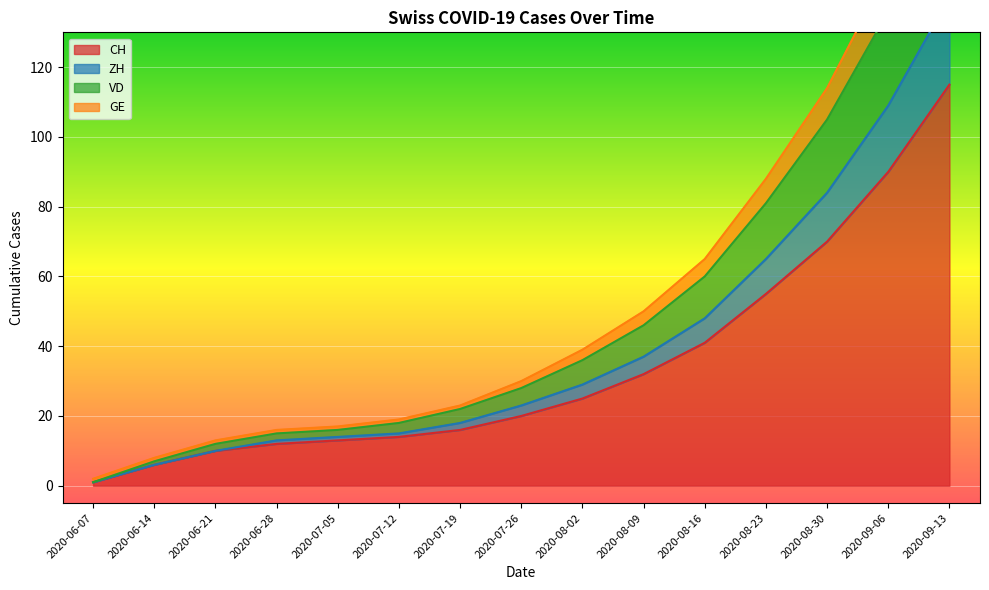

What is the label of the 3rd point from the right?

2020-08-30